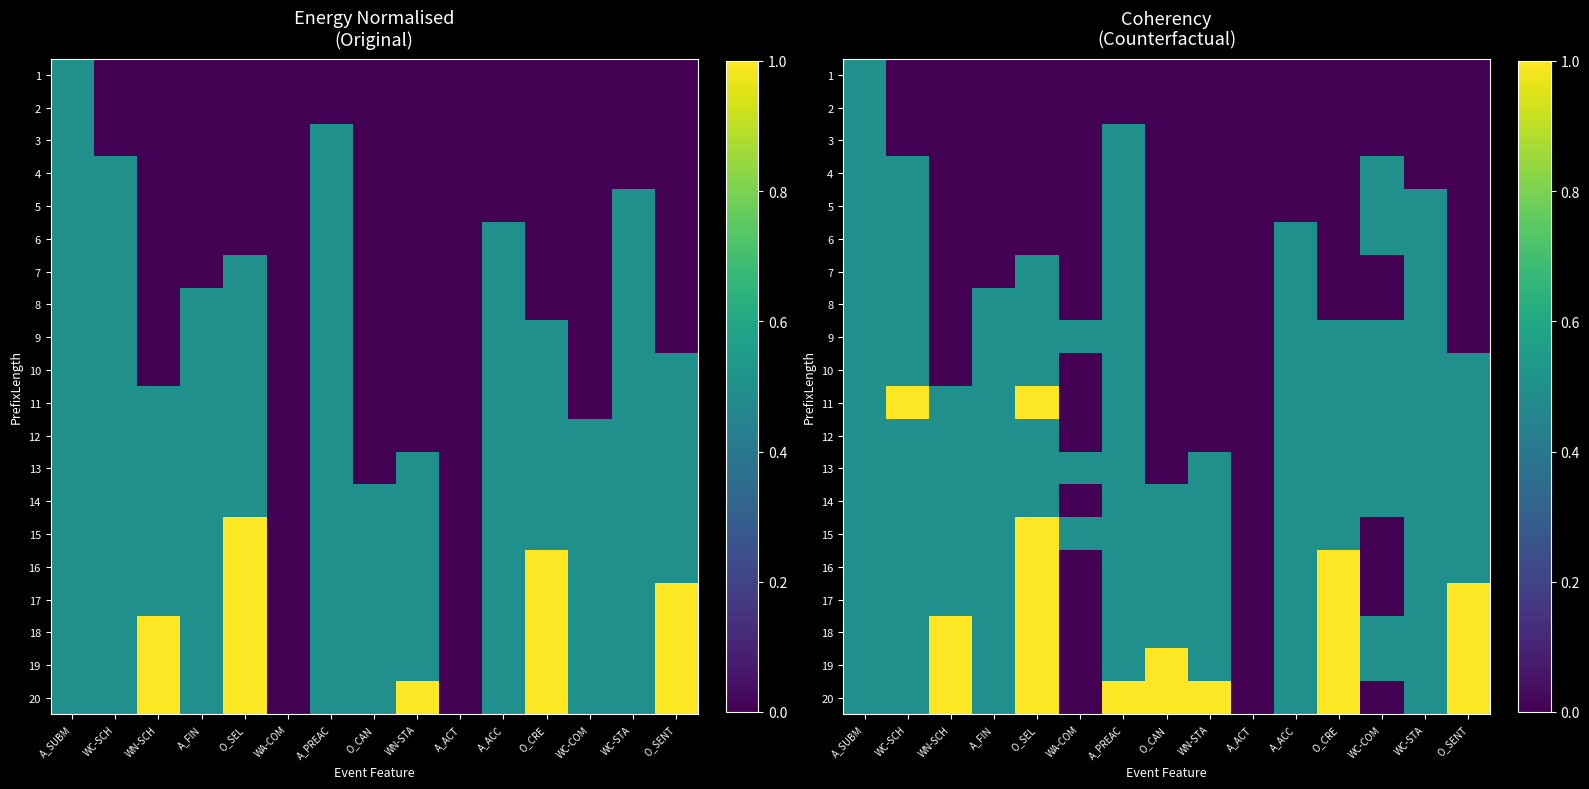

What is the total value across all series at A_ACC?

7.5